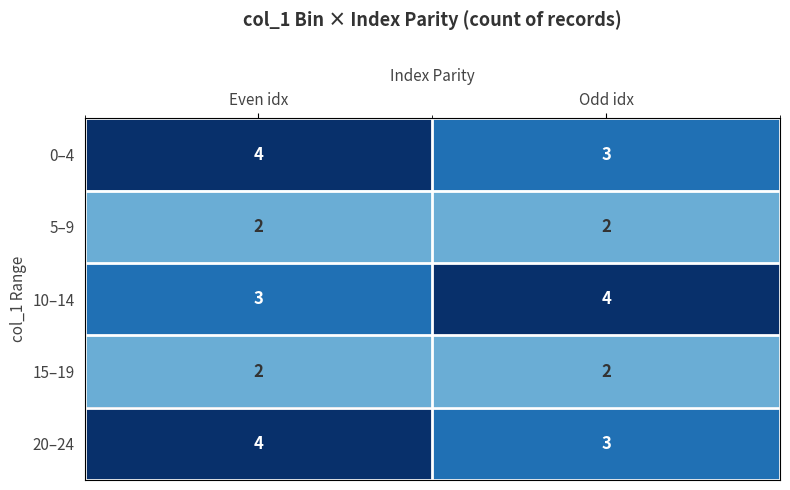

Read the 10–14 value at Odd idx.

4